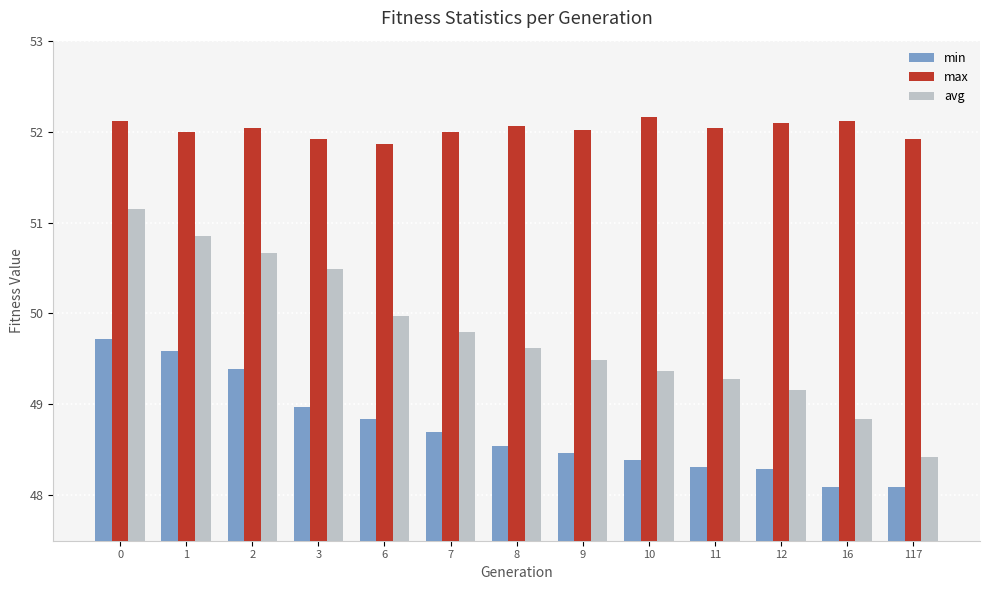

What is the lowest value of the avg series?

48.4